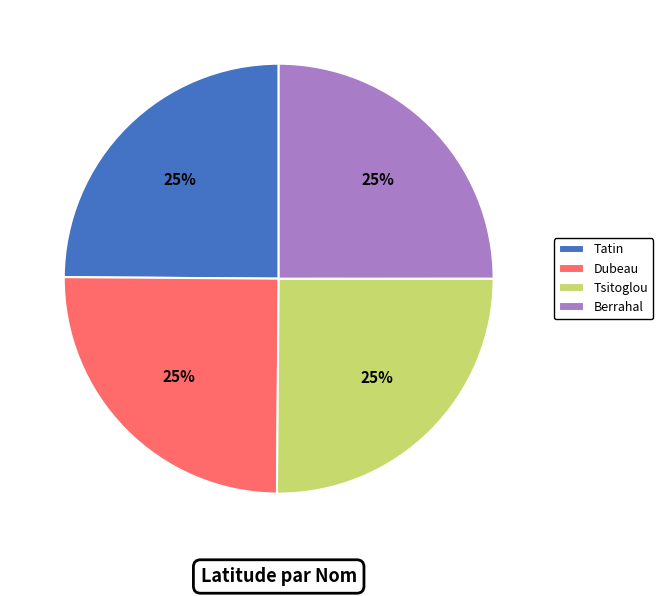

What is the ratio of the value at Berrahal to the value at Dubeau?

1.0